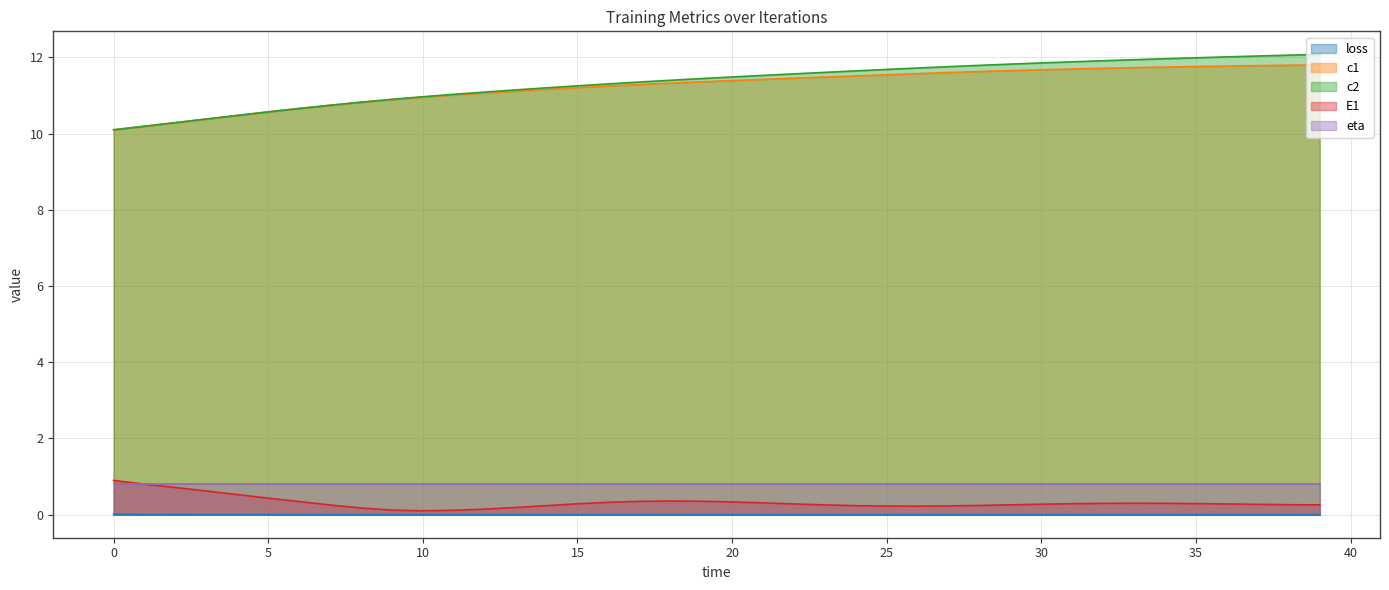

What is the sum of all E1 values?

12.8